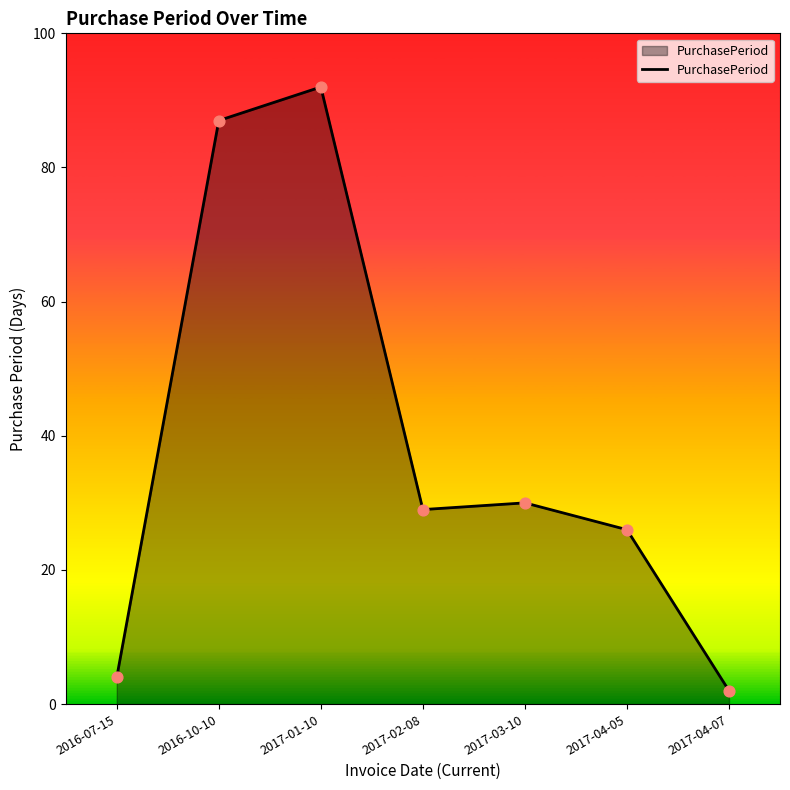

Approximately how many times larger is the value at 2017-01-10 compared to 2017-04-07?

46.0